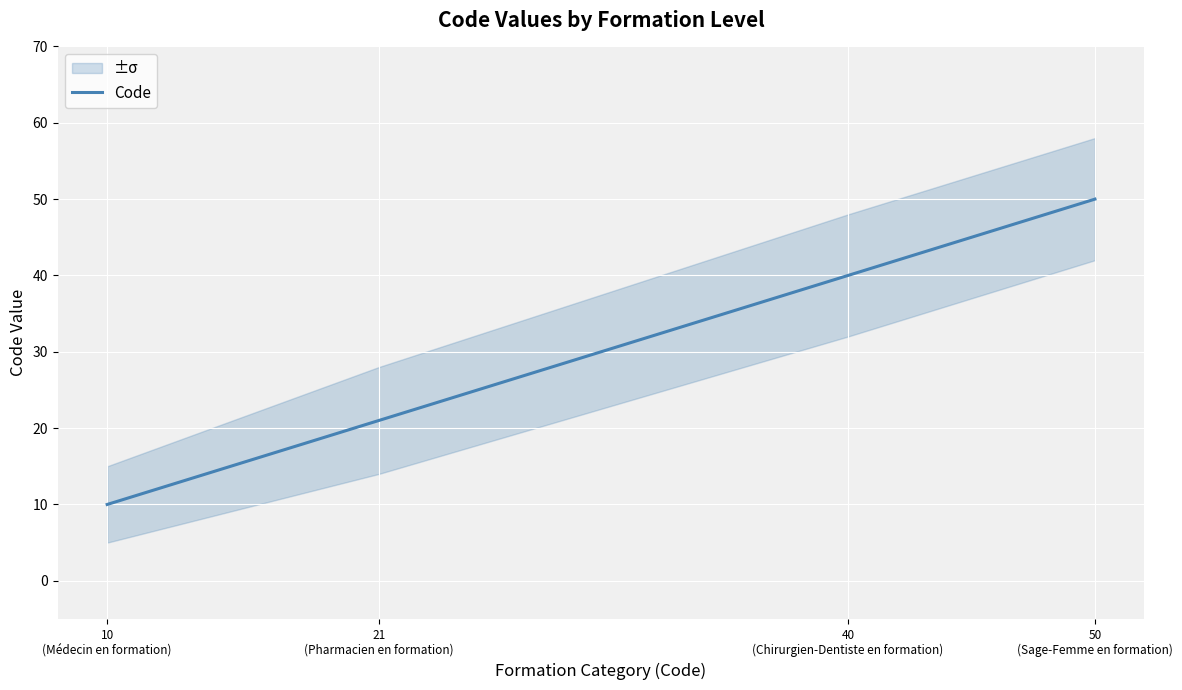

How many series are shown in this chart?

1